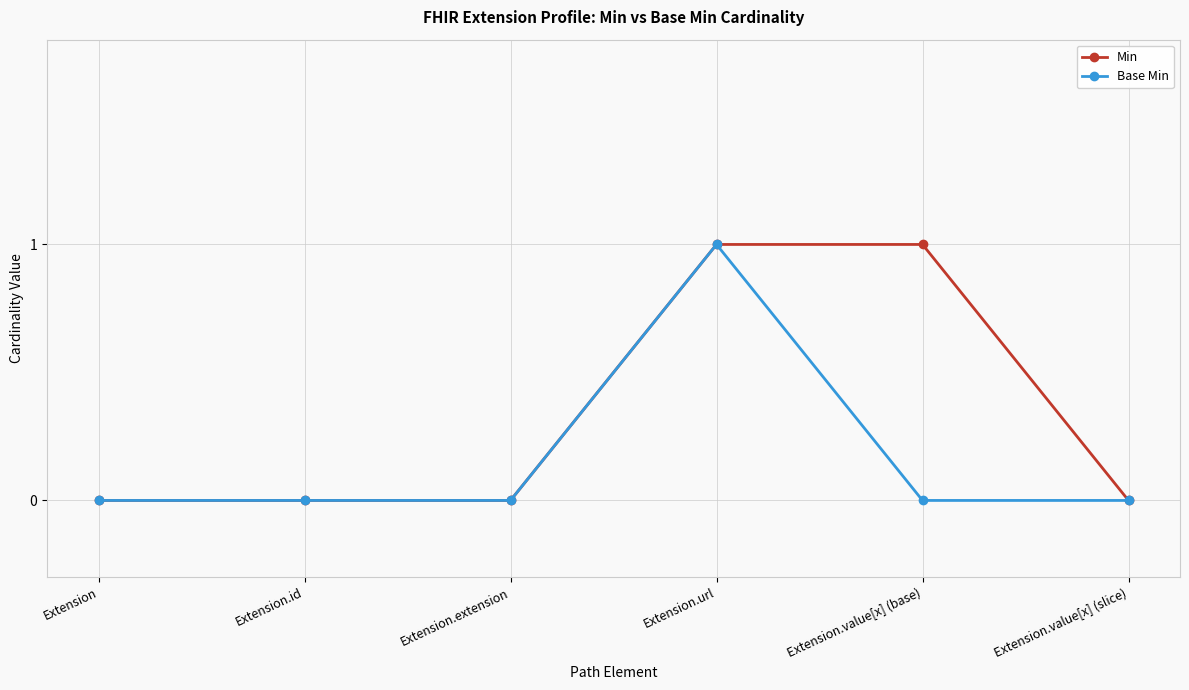

At which label does Base Min reach its peak?

Extension.url